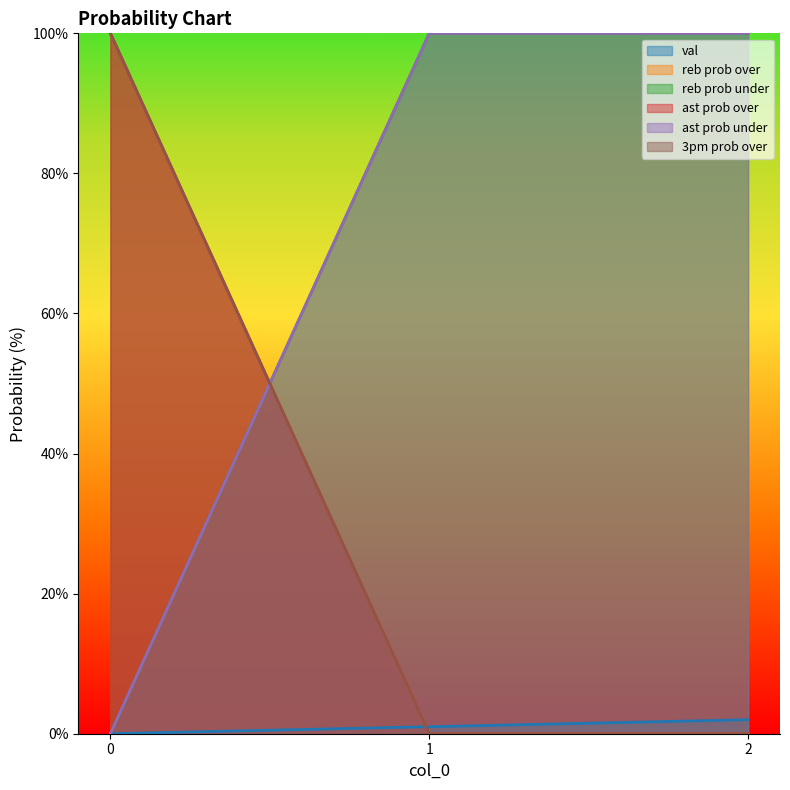

What is the spread (max minus min) of values at 1?

100